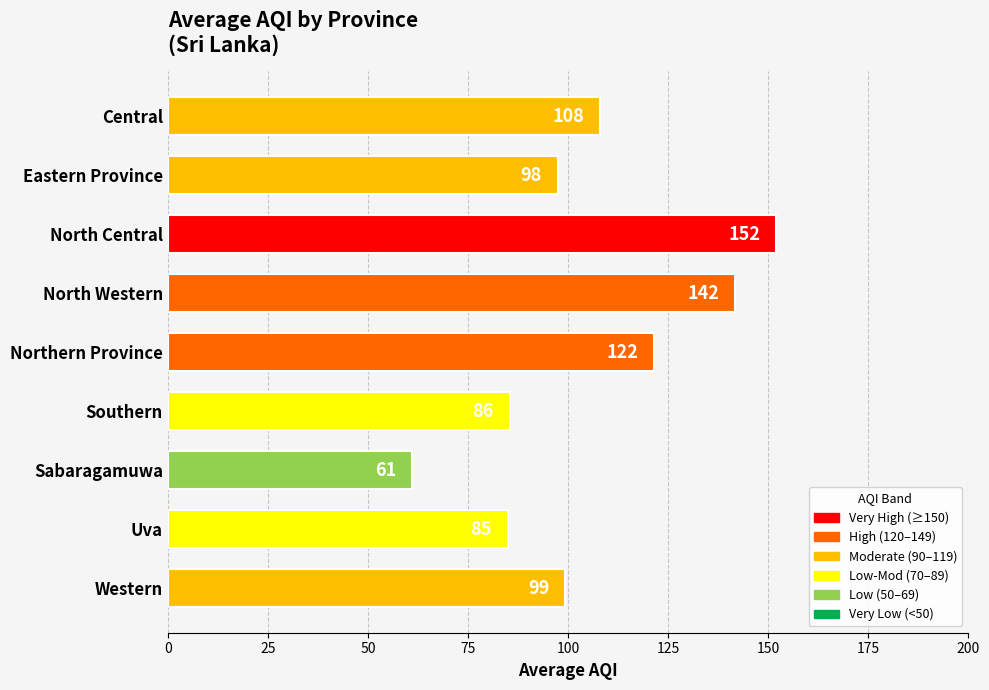

What is the difference between the maximum and minimum values?

91.0